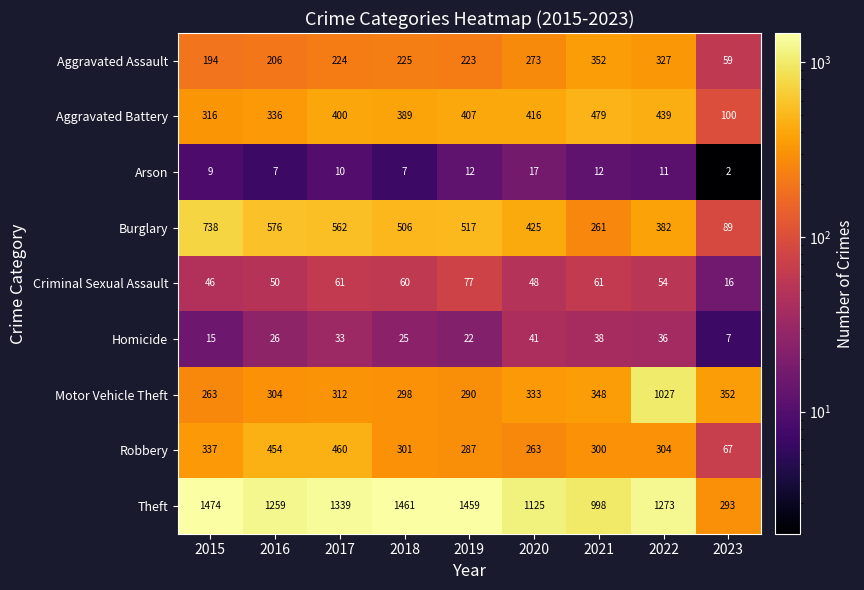

Which series has the largest total across all categories?

Theft